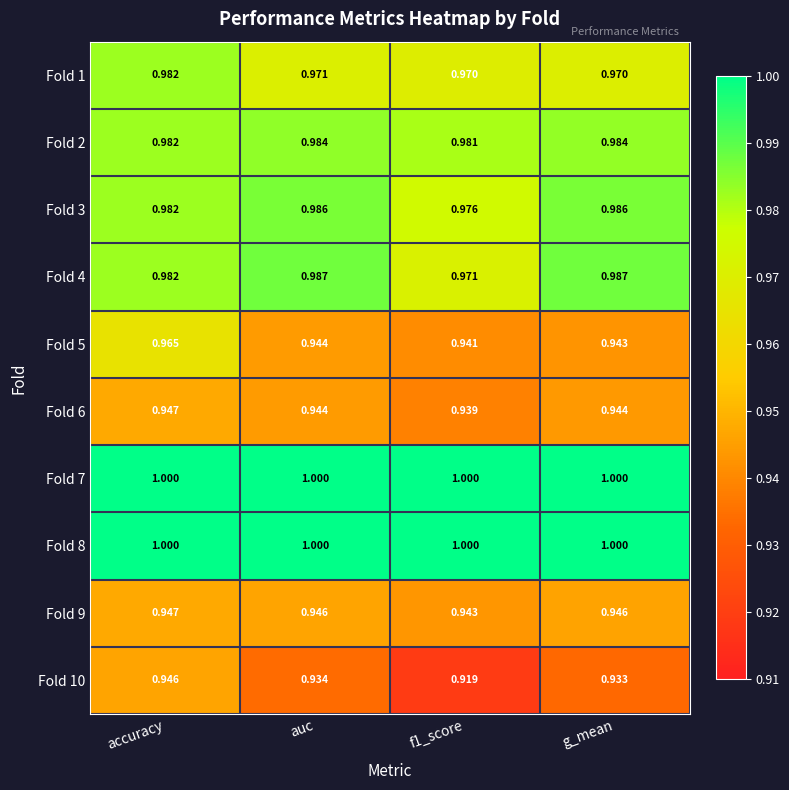

At how many categories does at least one series exceed 0?

4